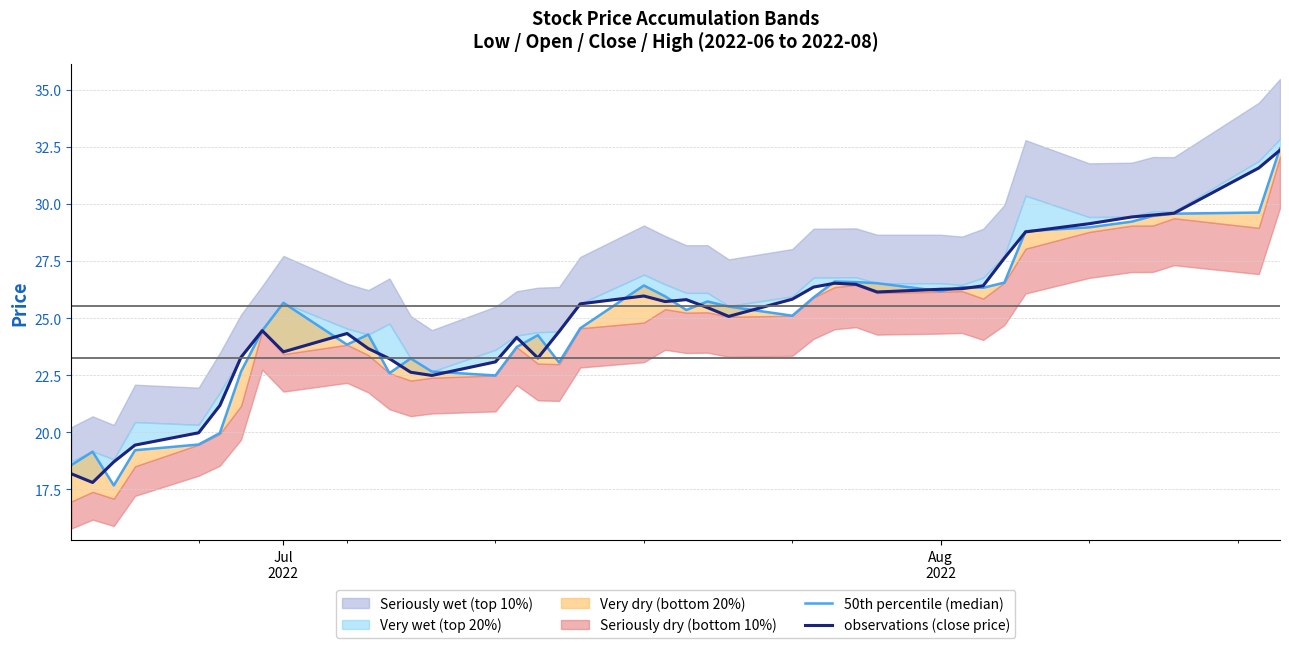

In 50th percentile (median), how many points are higher than both neighbors (excluding endpoints)?

9